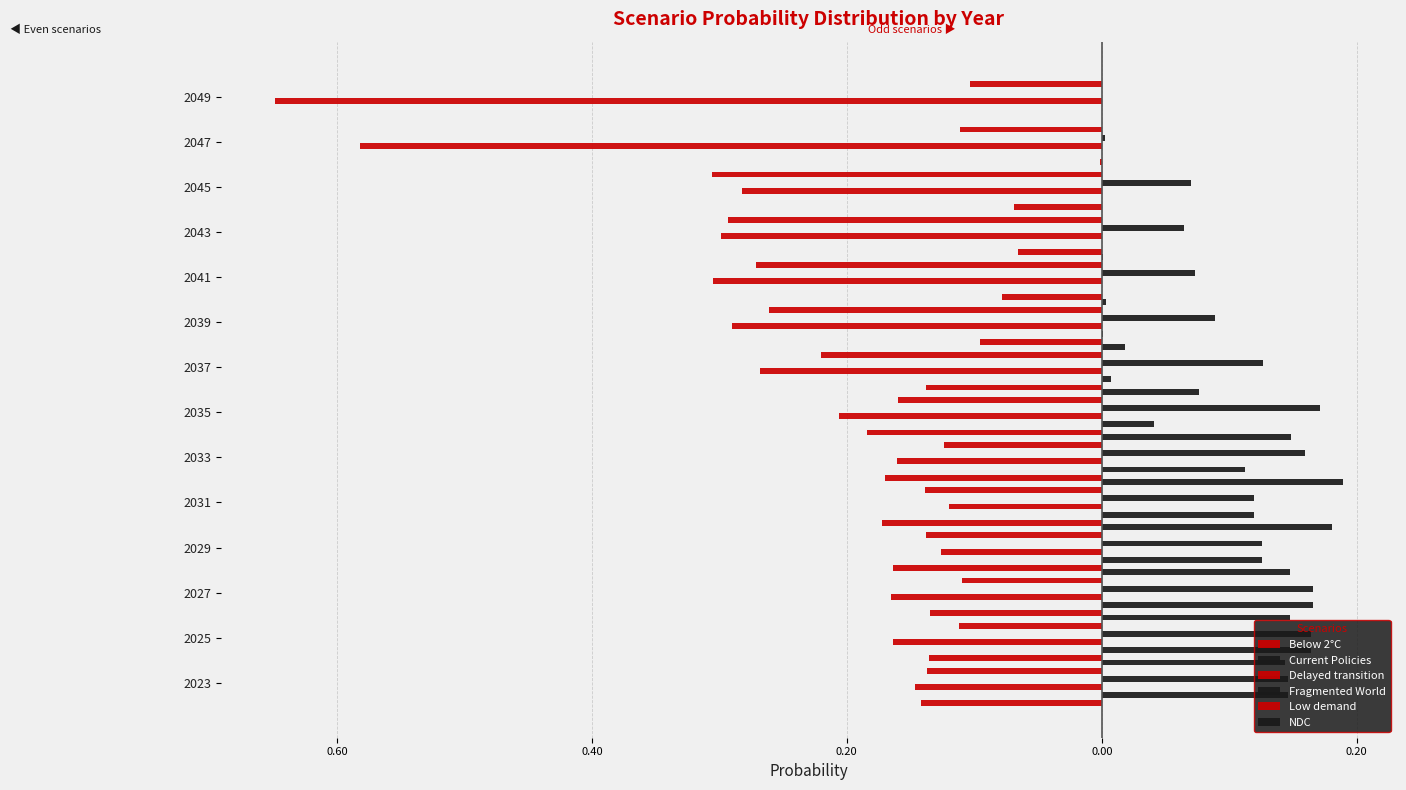

What is the difference between the highest and lowest values at 2031?

0.4